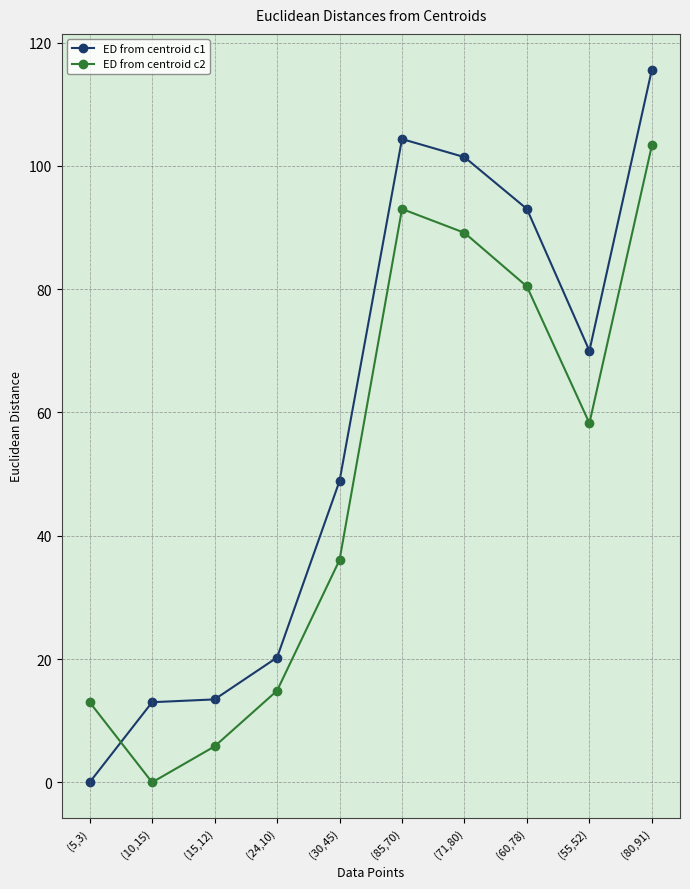

What is the label of the 2nd point from the left?

(10,15)